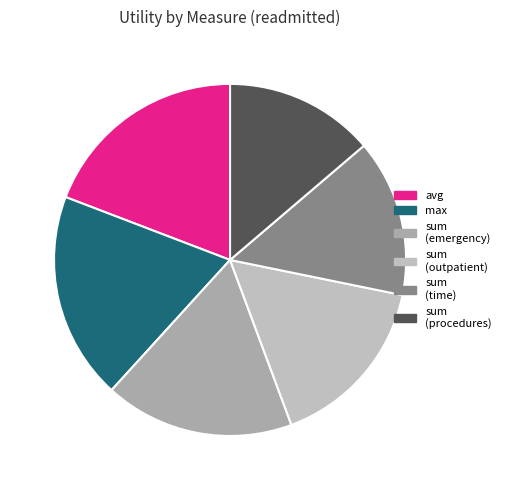

How many segments does this pie chart have?

6